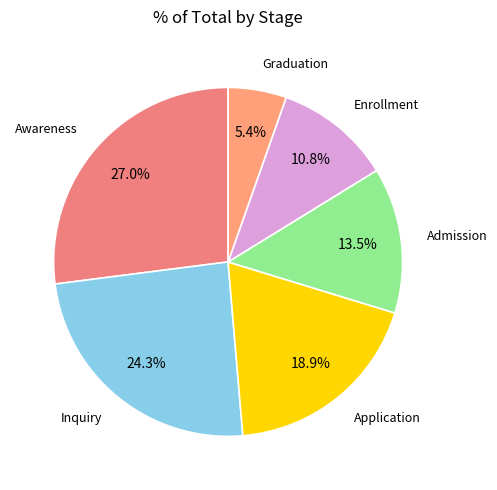

Which slice is the largest?

Awareness